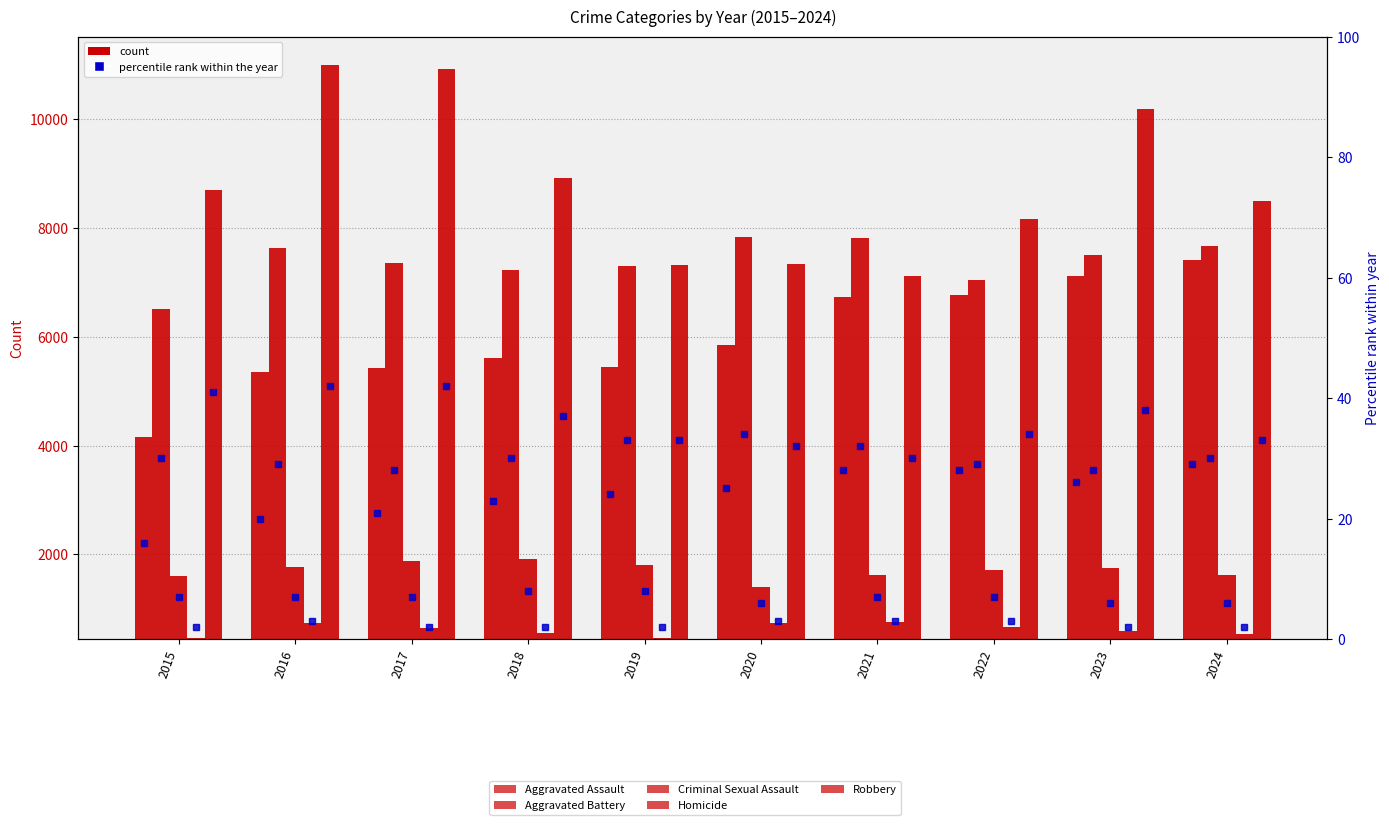

The value of Aggravated Battery at 2023 is 7067.3. True or false?

True